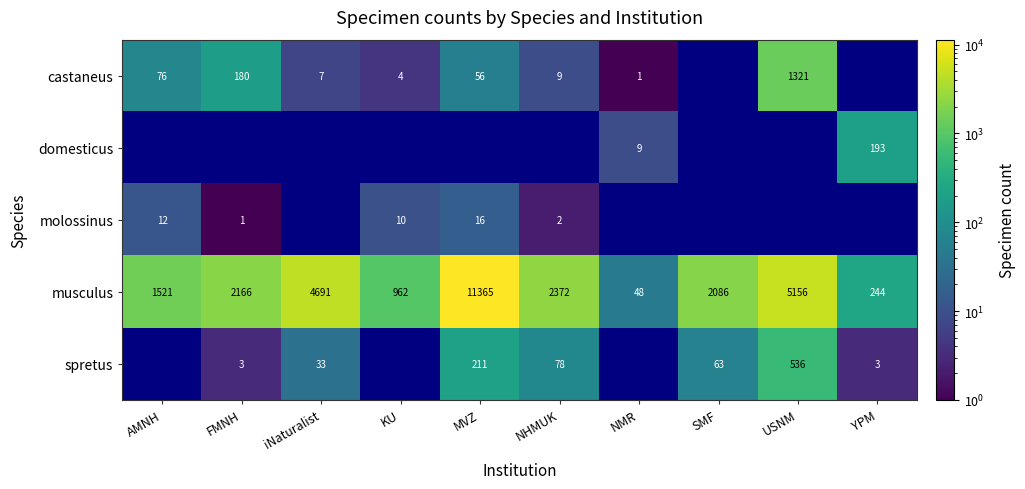

What is the average value of the musculus series?

3061